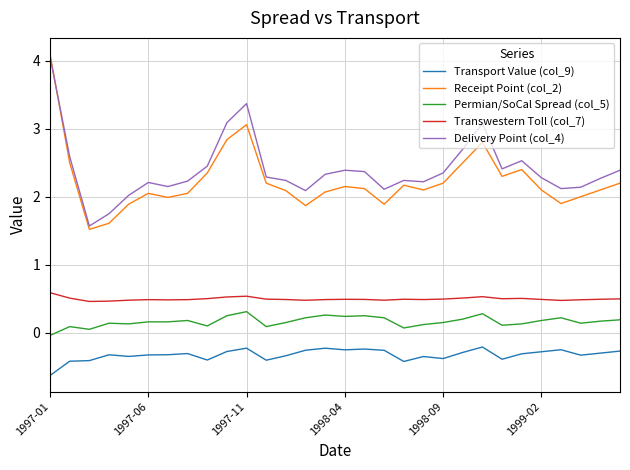

Does the chart display data point markers on the line(s)?

No